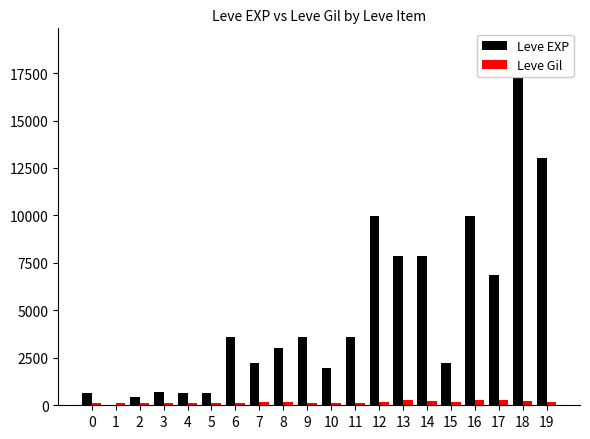

How many values in the Leve EXP series exceed 3600?

7